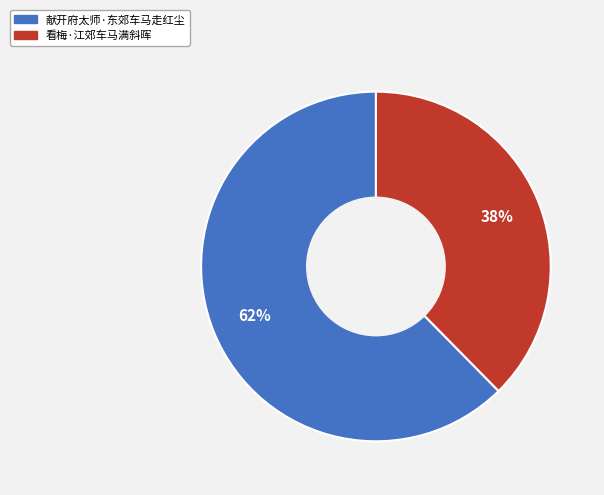

What is the ratio of the value at 看梅·江郊车马满斜晖 to the value at 献开府太师·东郊车马走红尘?

0.6